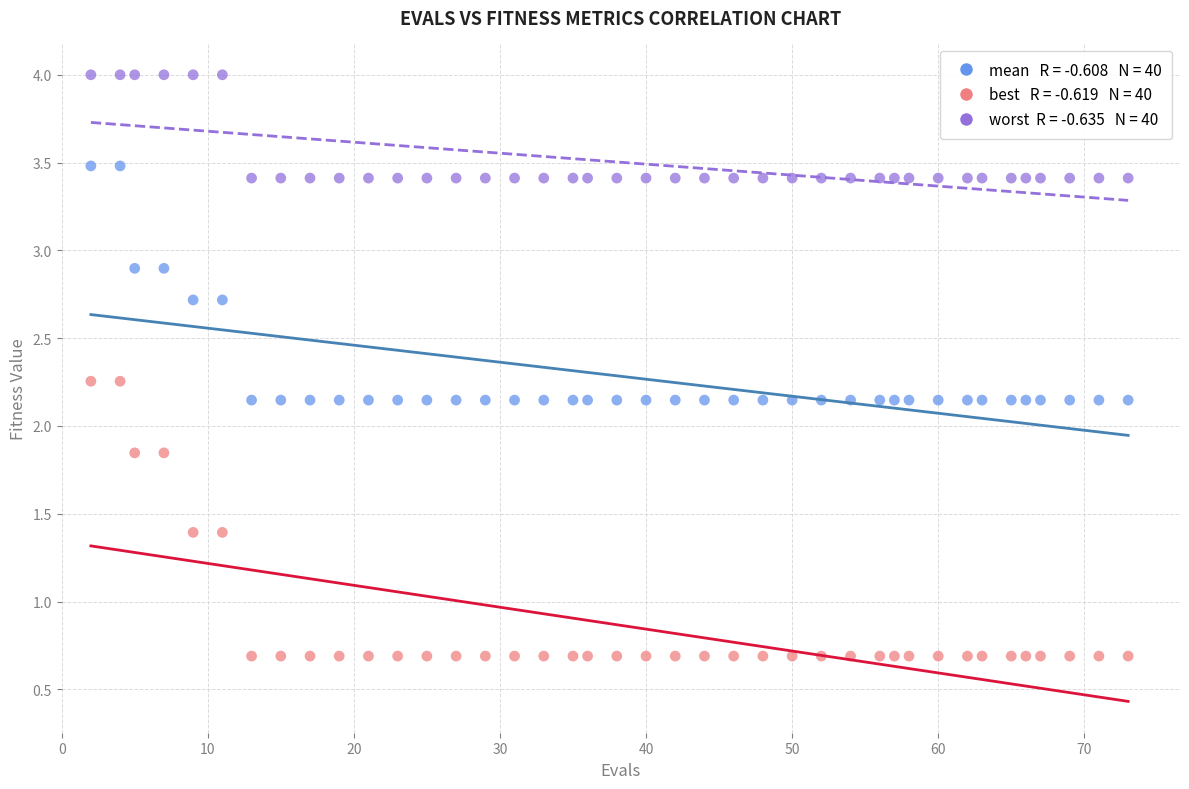

Across all data points, what is the range of X values (max minus min)?

71.0